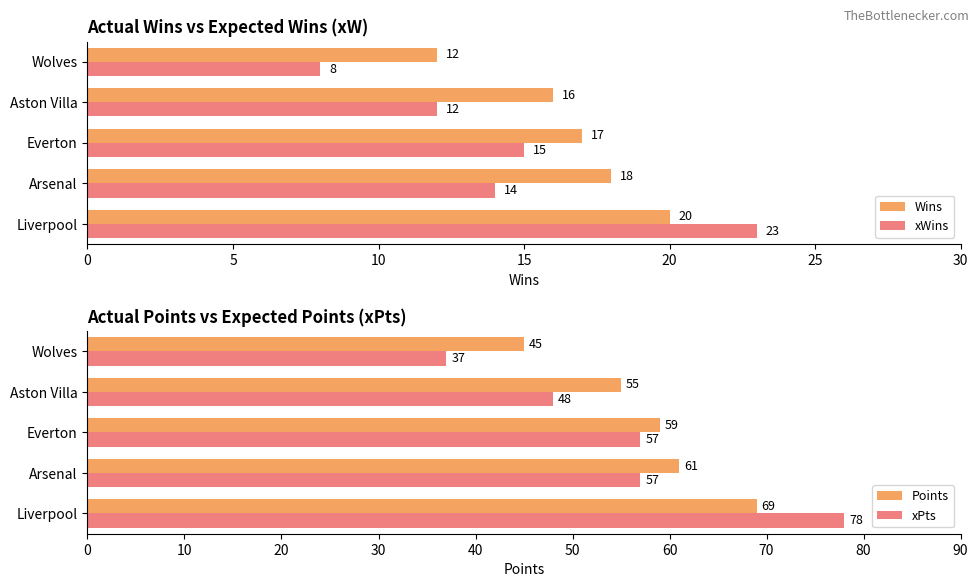

The value of Points at Aston Villa is 77. True or false?

False